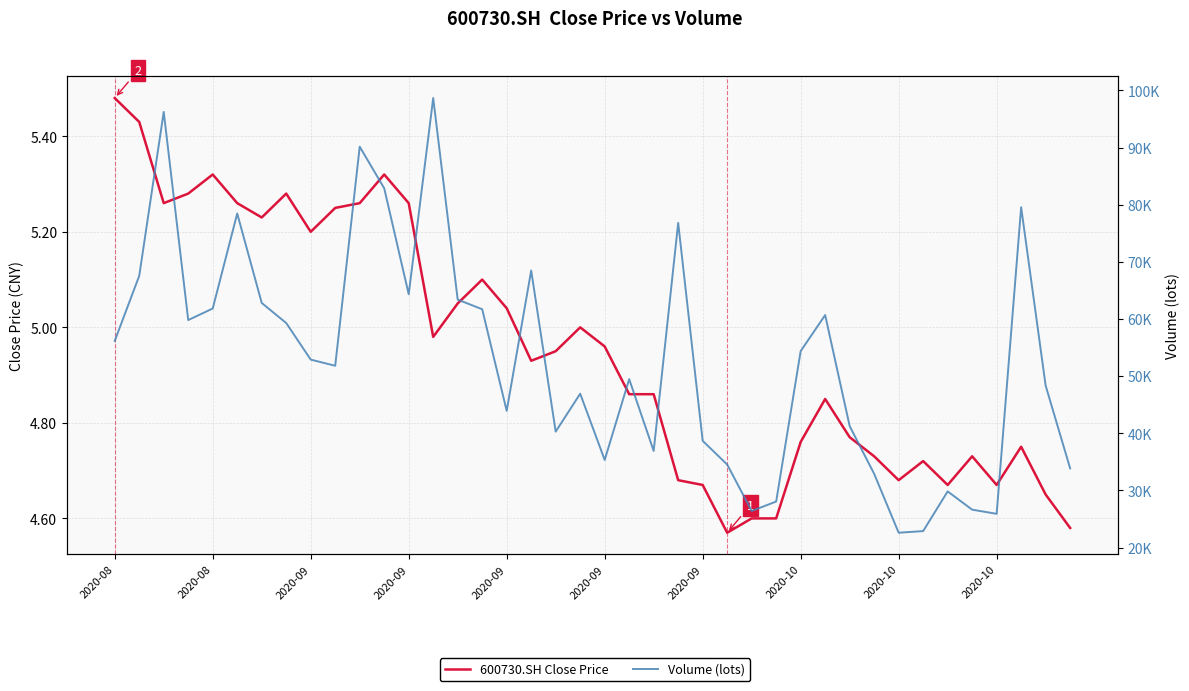

Reading left to right, extract all data points from this chart.

600730.SH Close Price: 5.5	5.4	5.3	5.3	5.3	5.3	5.2	5.3	5.2	5.2	5.3	5.3	5.3	5.0	5.0	5.1	5.0	4.9	5.0	5.0	5.0	4.9	4.9	4.7	4.7	4.6	4.6	4.6	4.8	4.8	4.8	4.7	4.7	4.7	4.7	4.7	4.7	4.8	4.7	4.6
Volume (lots): 56160.0	67542.0	96230.3	59804.7	61830.3	78448.1	62803.9	59286.9	52888.0	51807.9	90144.0	82867.0	64327.0	98651.7	63383.9	61700.0	43918.6	68472.2	40286.1	46921.3	35331.8	49468.2	36906.0	76807.8	38678.0	34531.0	26399.0	28053.0	54372.0	60680.4	41252.0	32902.8	22595.0	22883.4	29823.0	26629.4	25903.9	79549.2	48343.0	33854.0